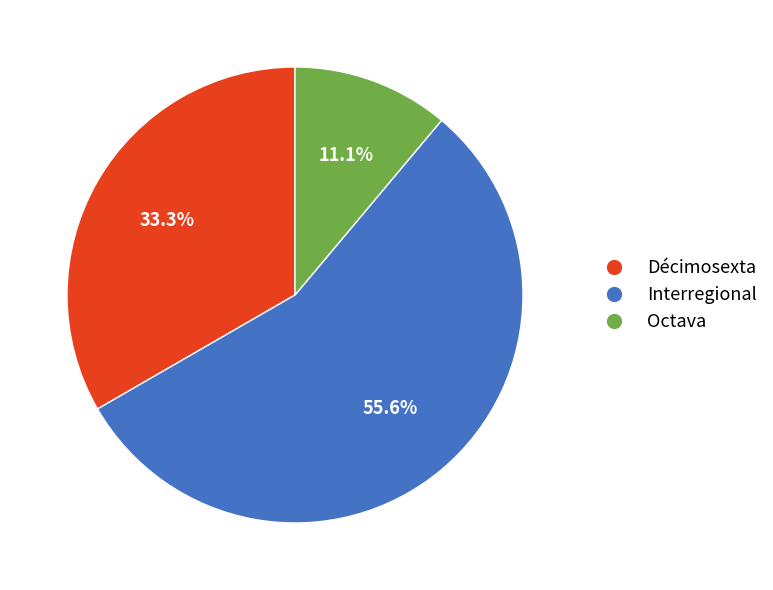

Between Octava and Décimosexta, which is larger?

Décimosexta